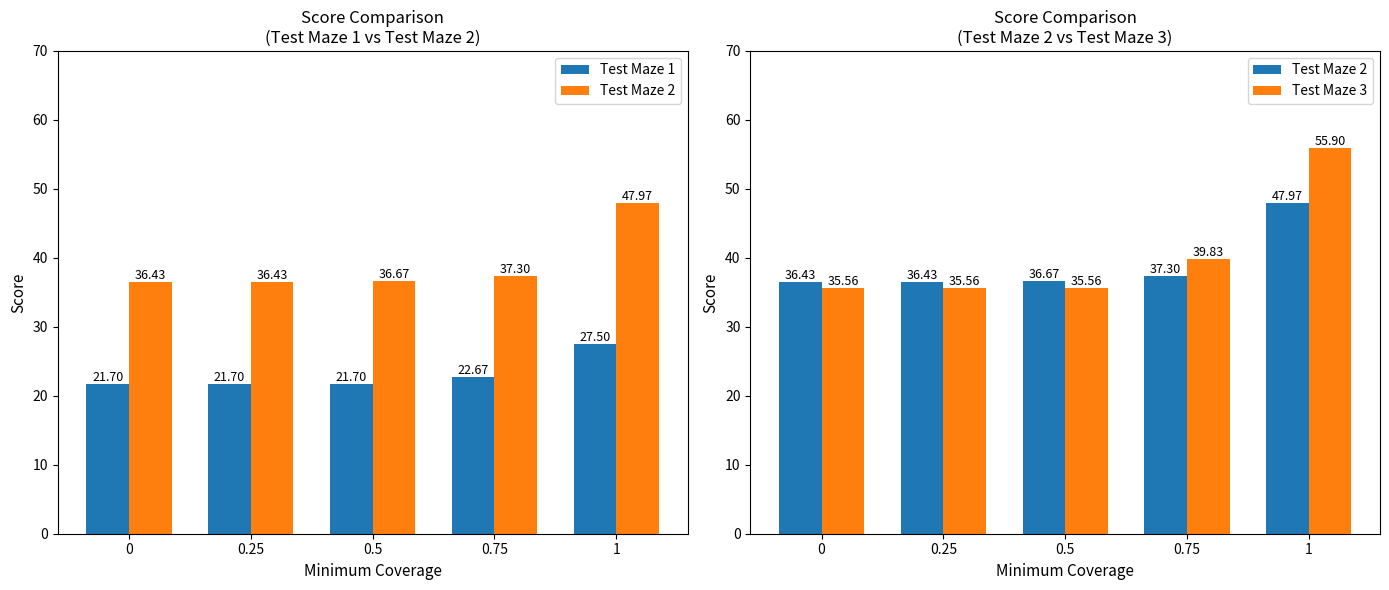

At which category is the sum across all series the highest?

1